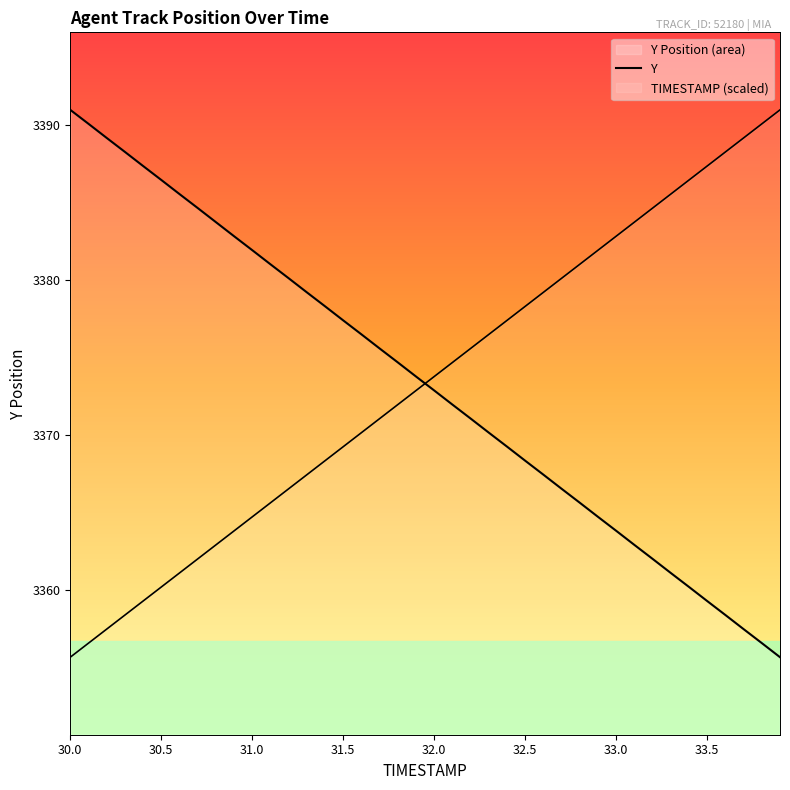

The chart shows a value of 964.6 at 19. True or false?

False